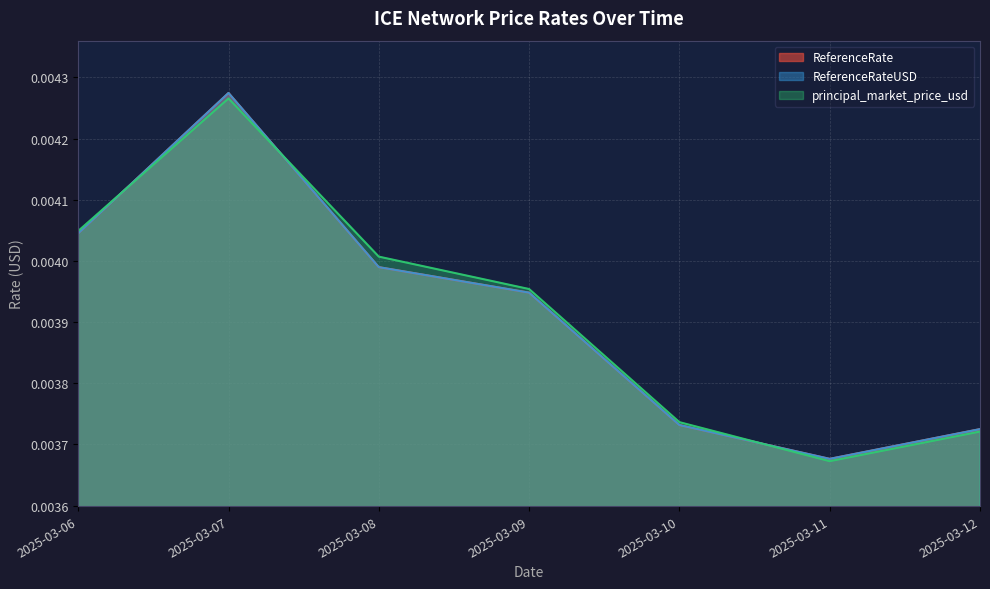

Is the value of ReferenceRateUSD at 2025-03-06 greater than the value of ReferenceRate at 2025-03-12?

Yes